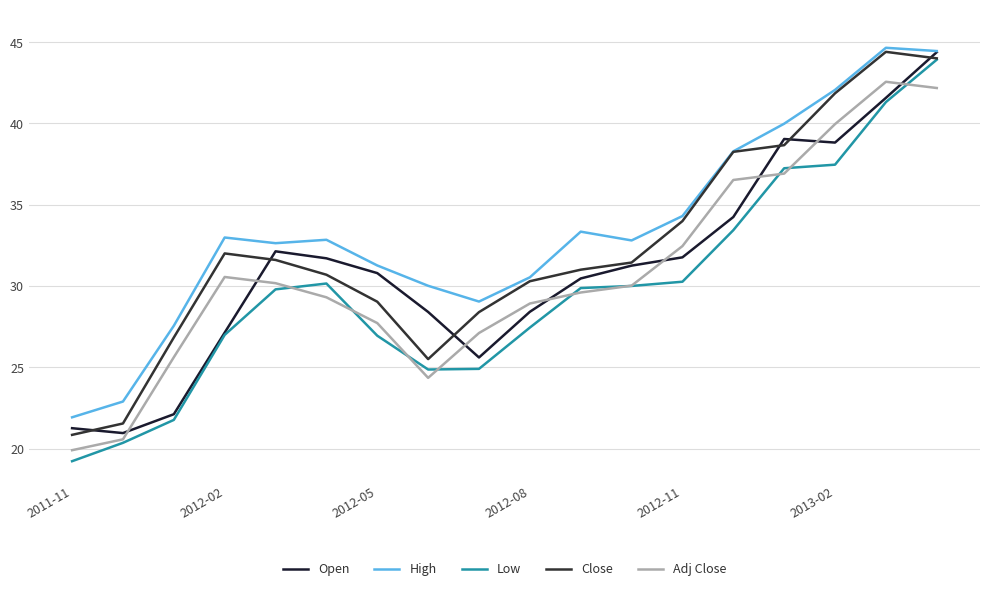

At how many categories does at least one series exceed 23?

16